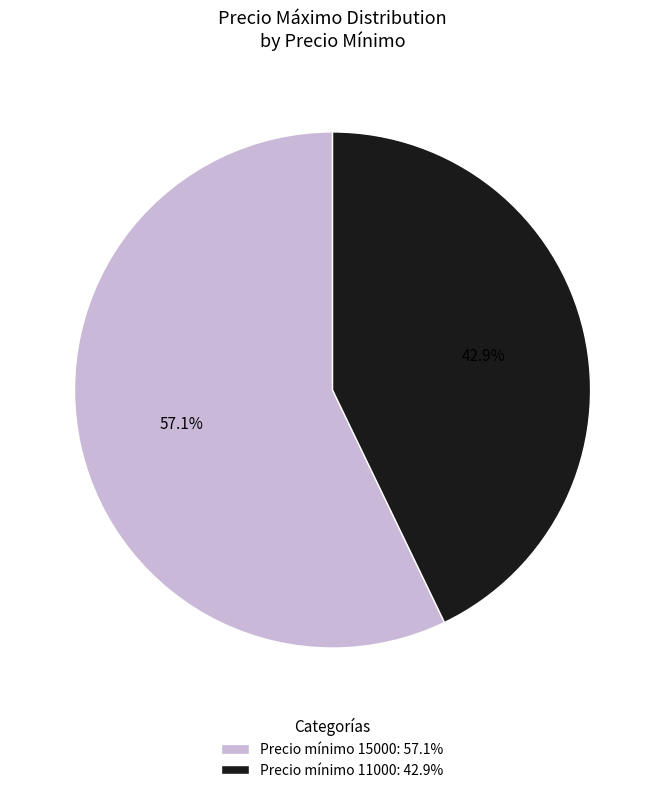

What is the majority slice?

Precio mínimo 15000: 57.1%